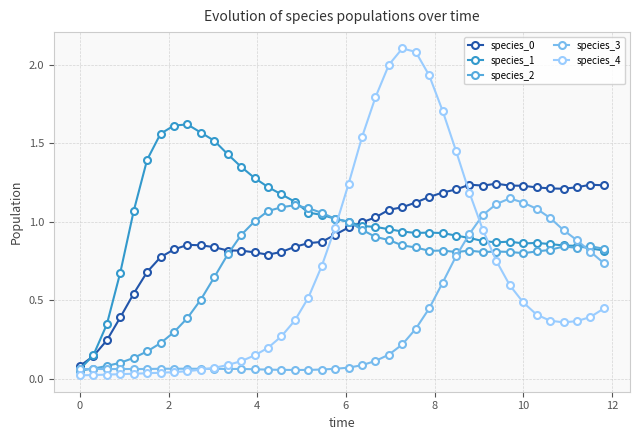

What is the maximum value shown in the chart?

2.1